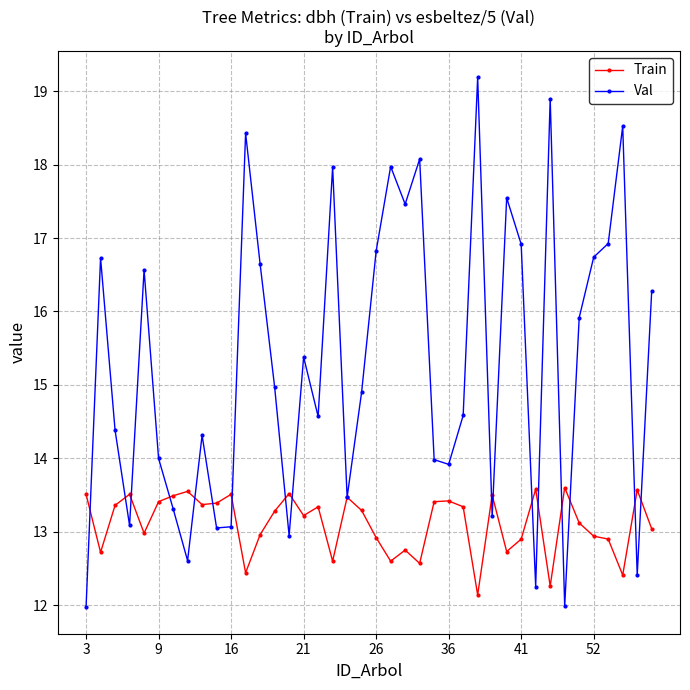

Which series has the largest range (max minus min)?

Val